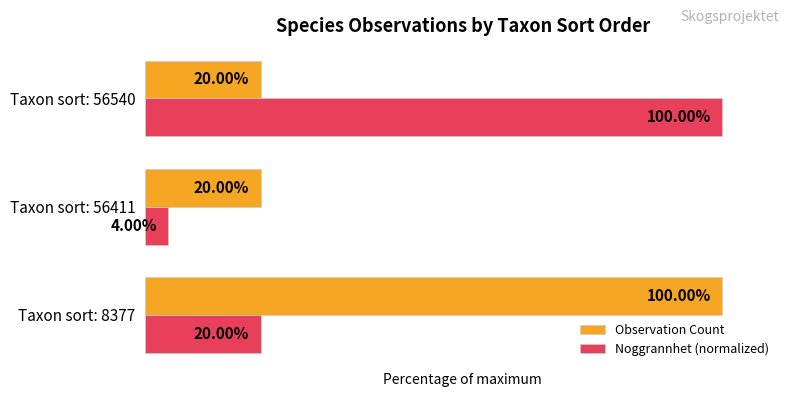

List the series in order of their overall mean, lowest first.

Noggrannhet (normalized), Observation Count